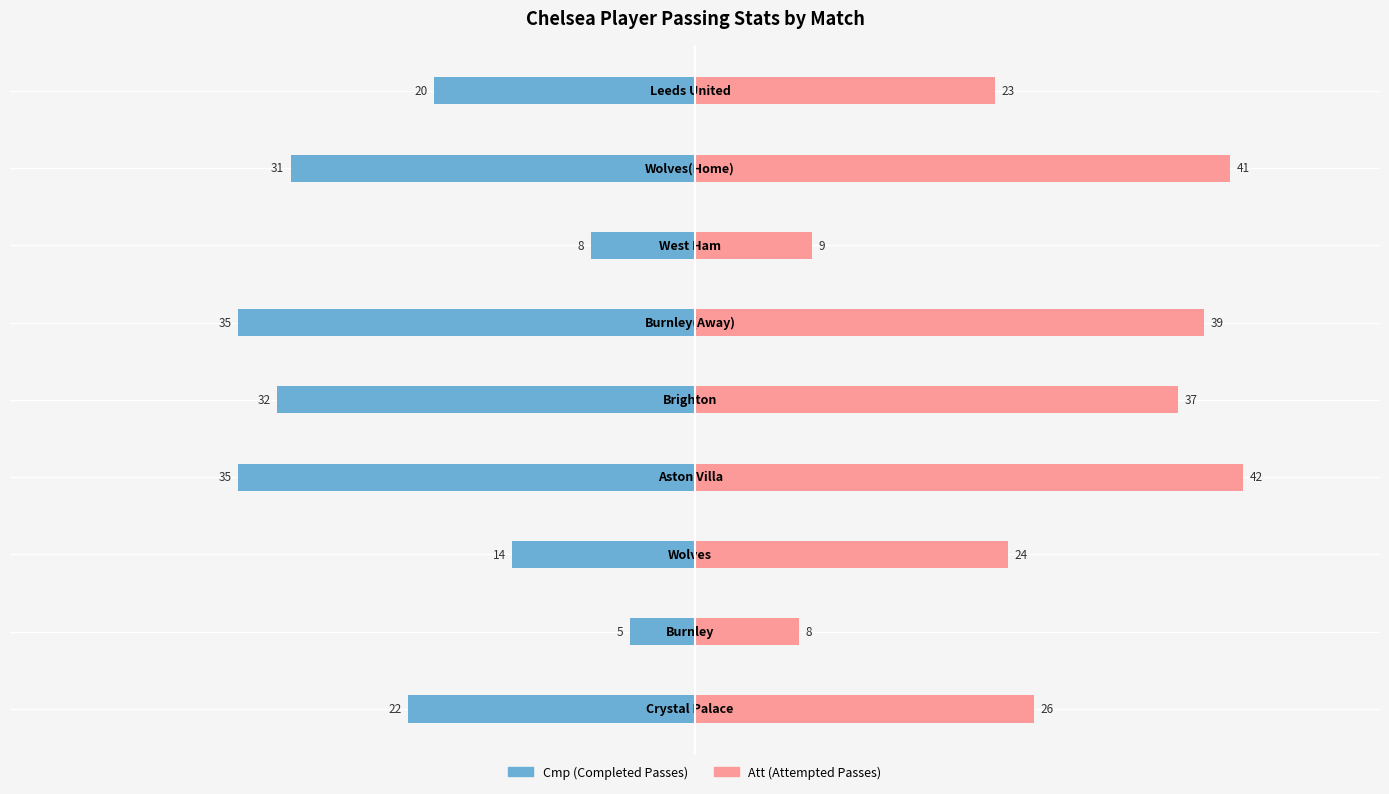

What is the value of the Att (Attempted Passes) bar at the 5th from the left?

37